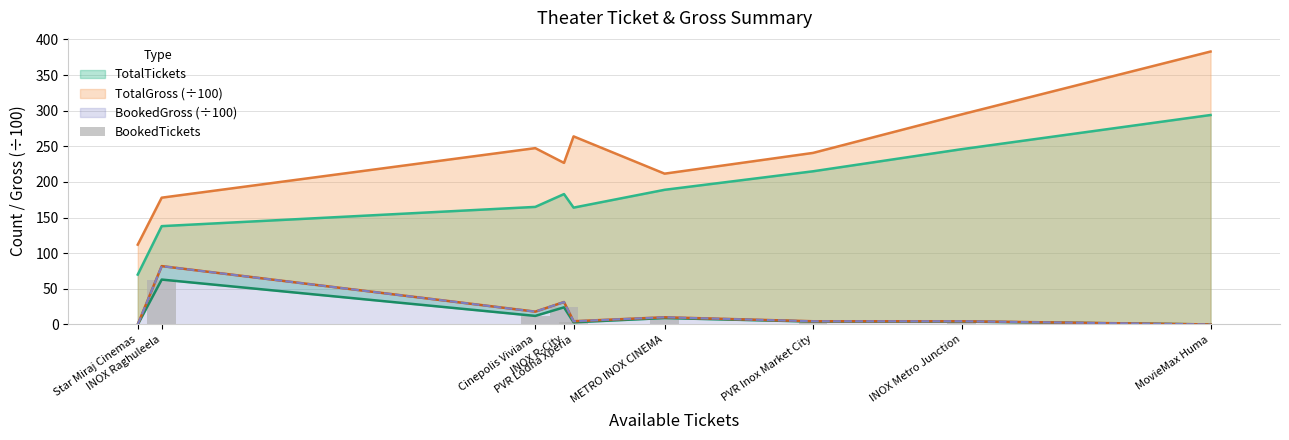

What is the value of the 7th bar from the left?

4